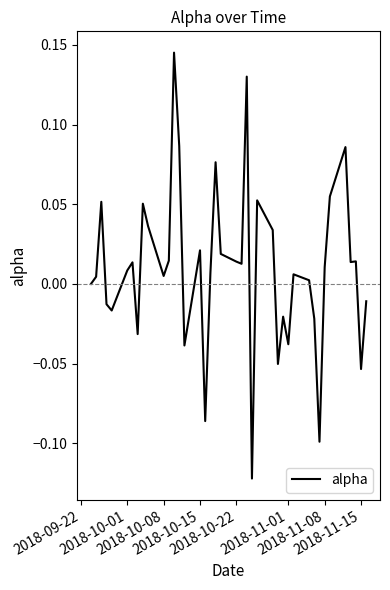

What is the difference between the maximum and minimum values?

0.3